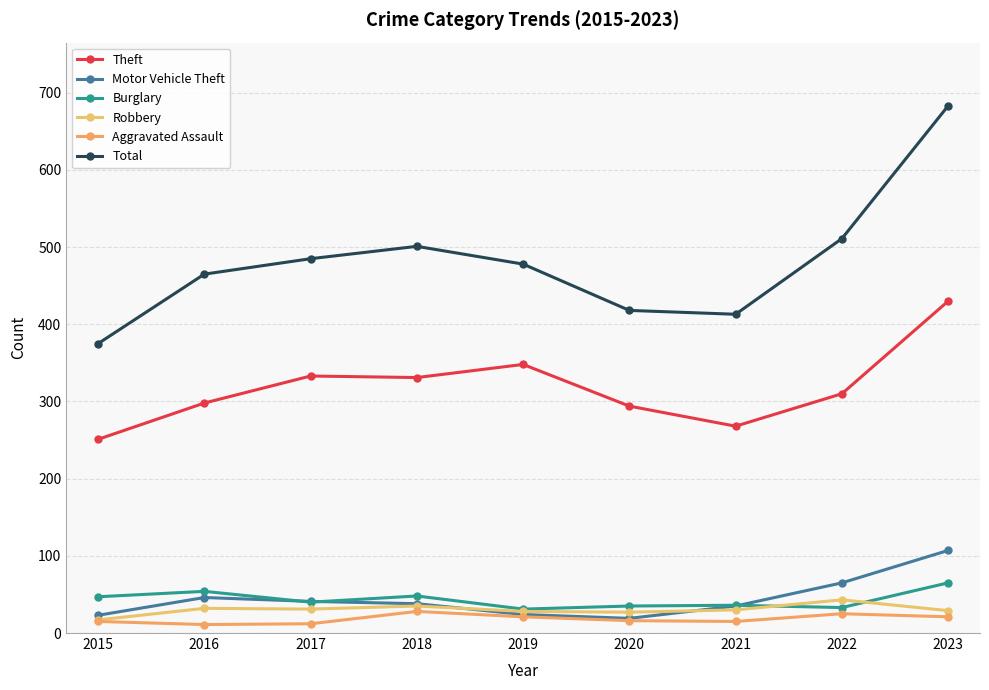

Which series changed the most between 2022 and 2023?

Total